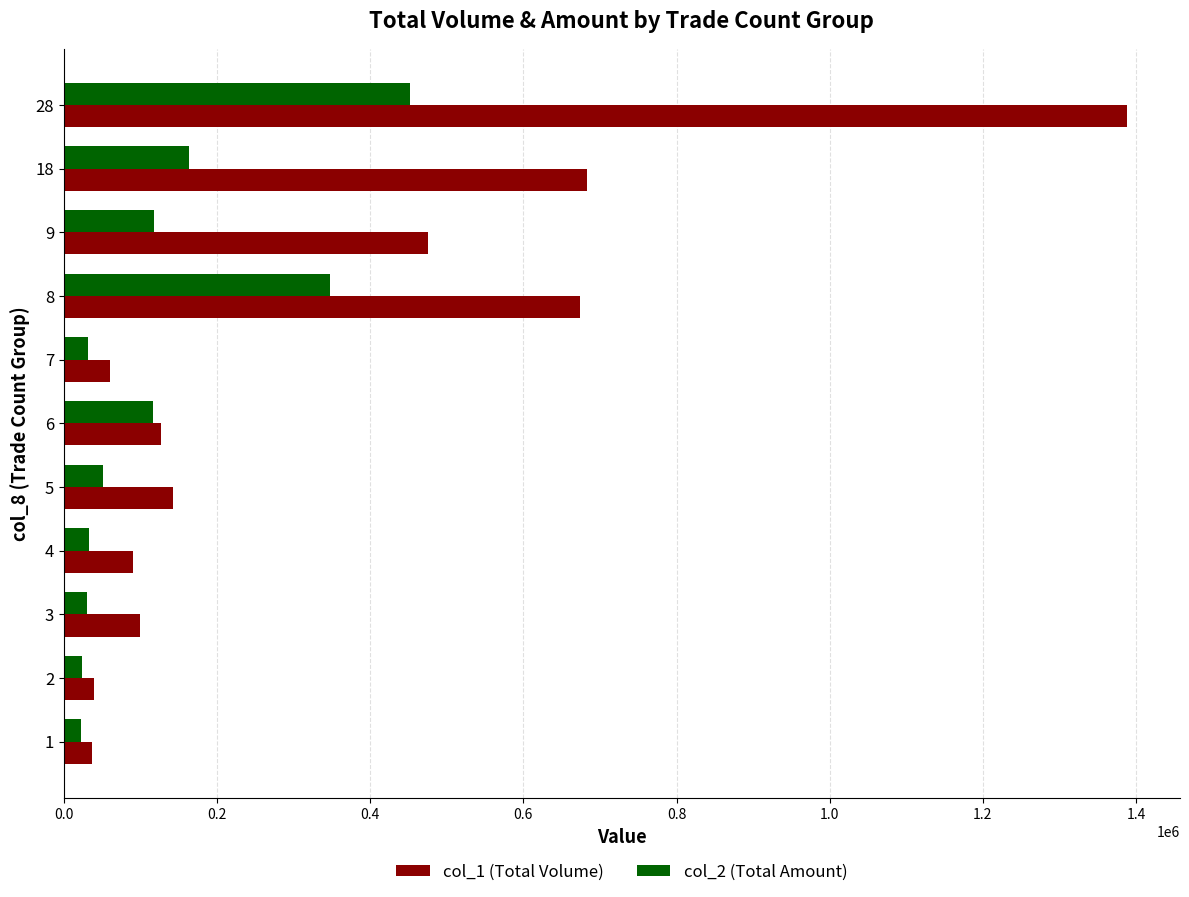

Which series has the largest range (max minus min)?

col_1 (Total Volume)